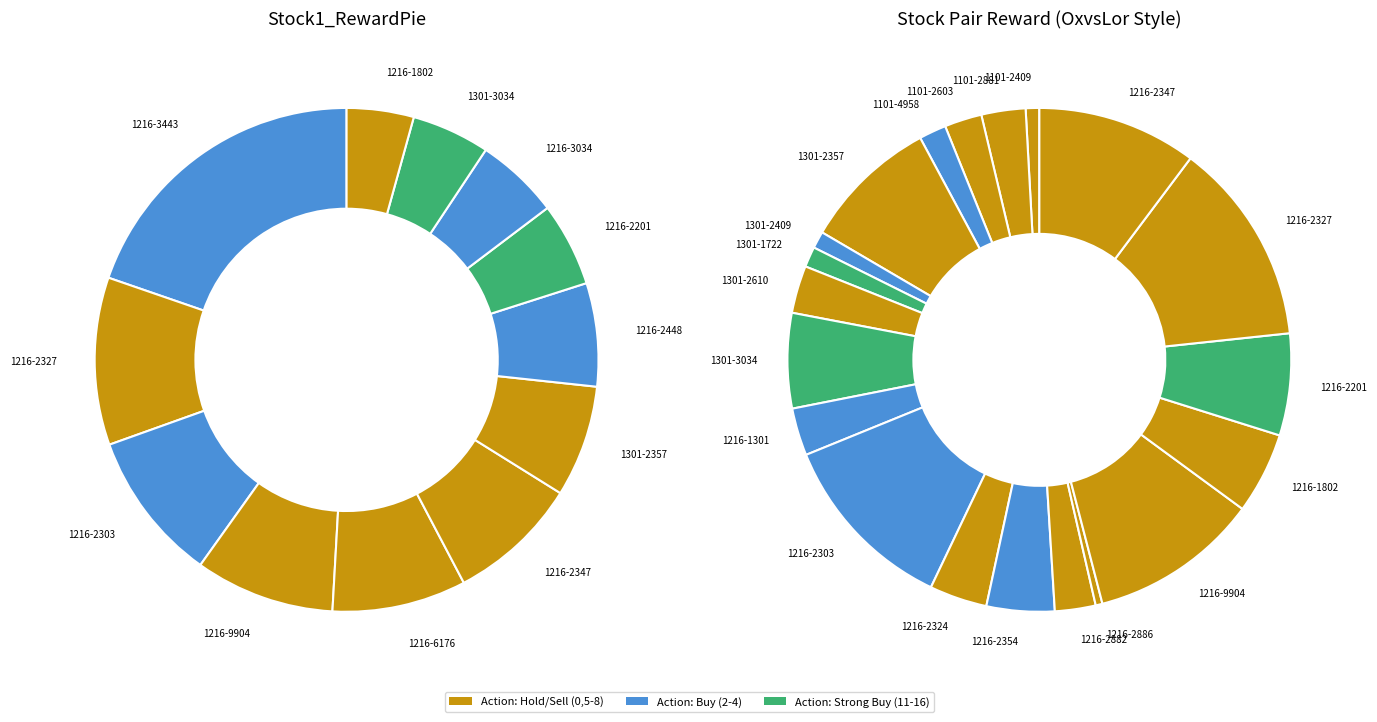

Which slice is the largest?

1216-3443